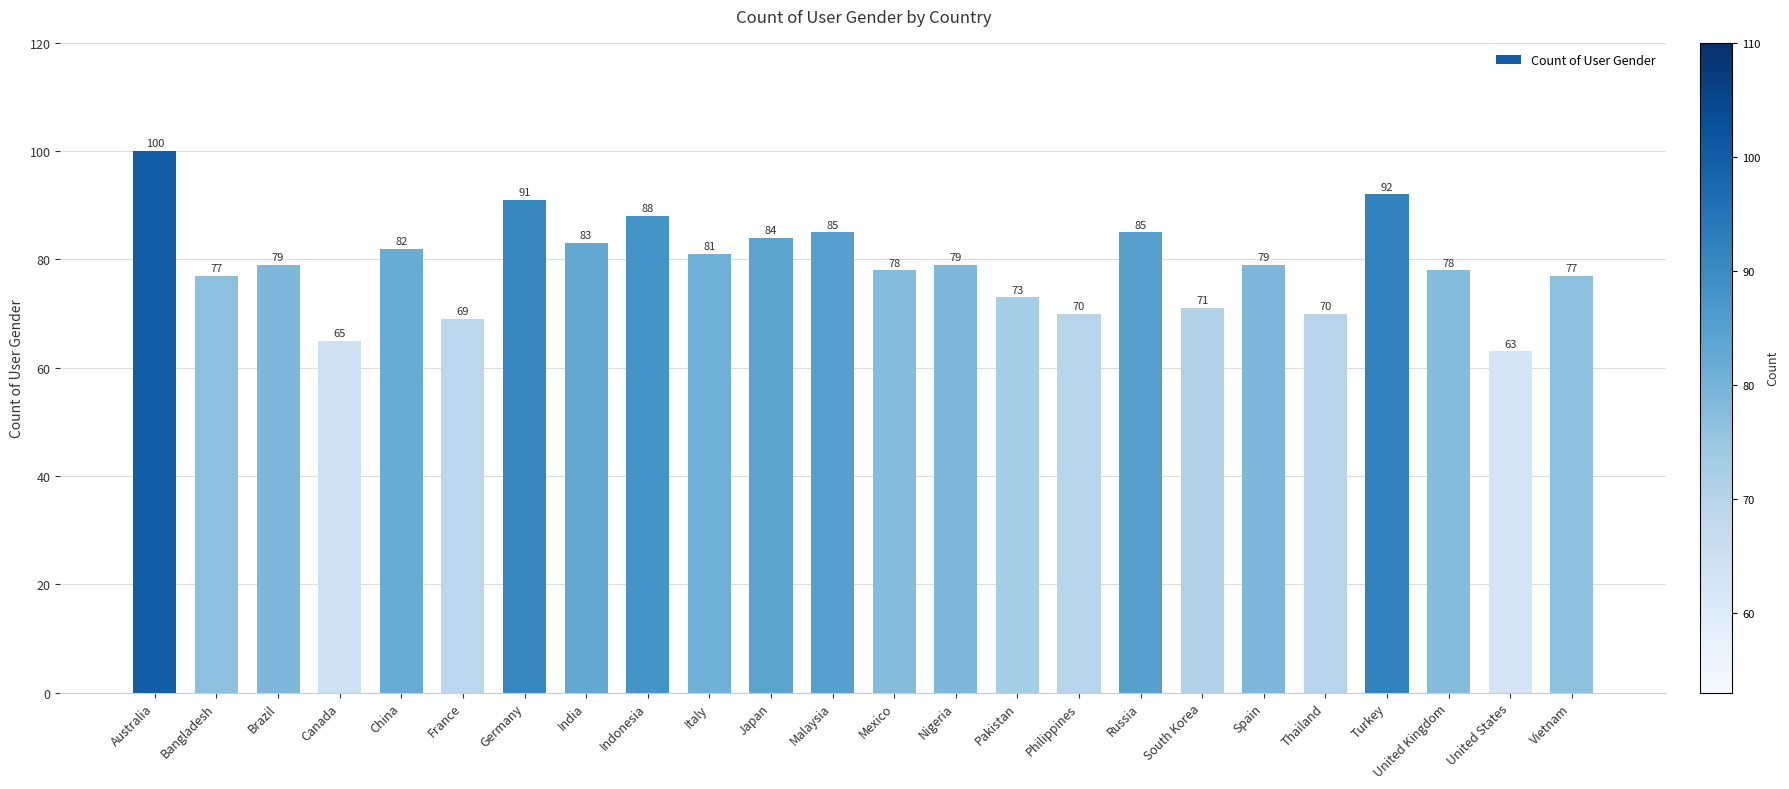

What is the difference between the values at Germany and Canada?

26